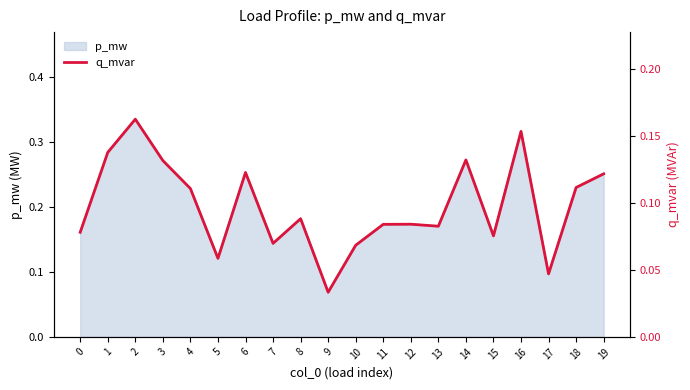

Is it true that p_mw equals 0.4 at 19?

False